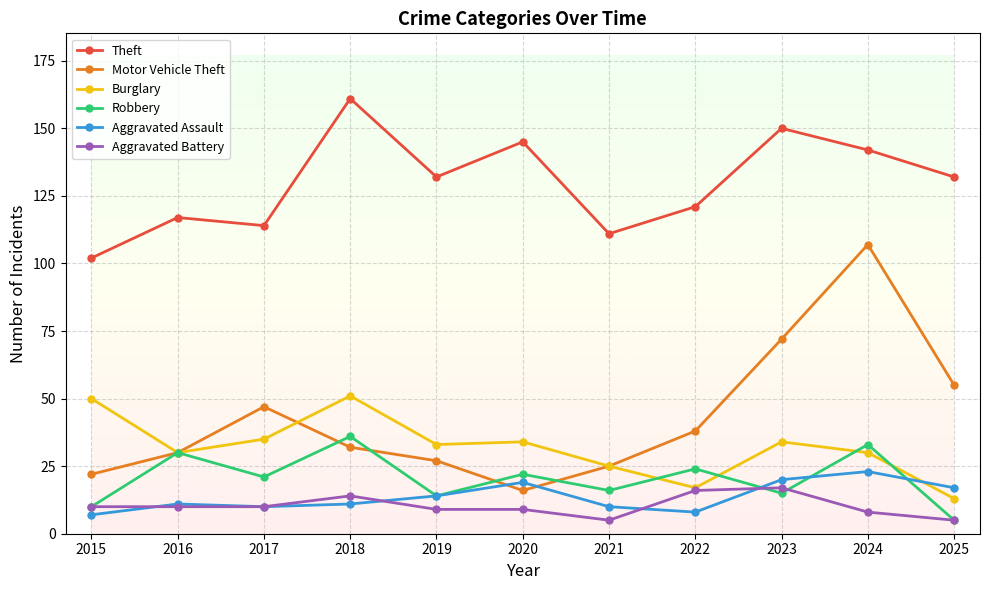

The Robbery series shows 57 at 2018. True or false?

False